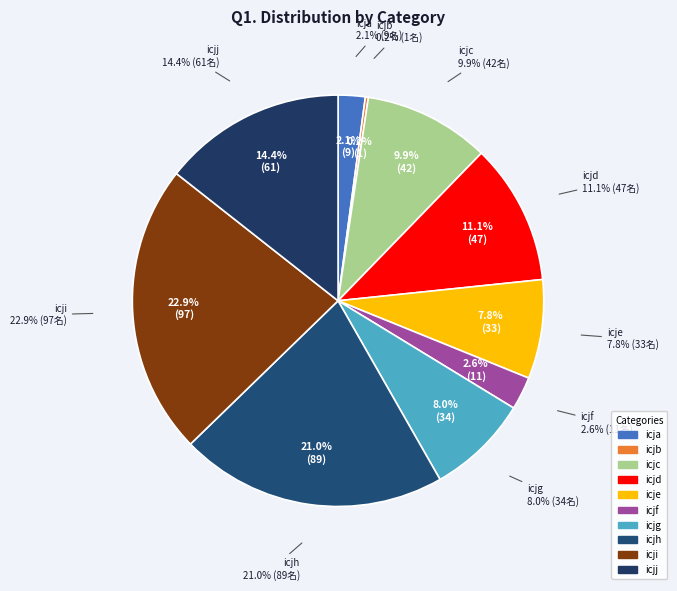

Approximately how many times larger is the value at icjj compared to icjf?

5.5